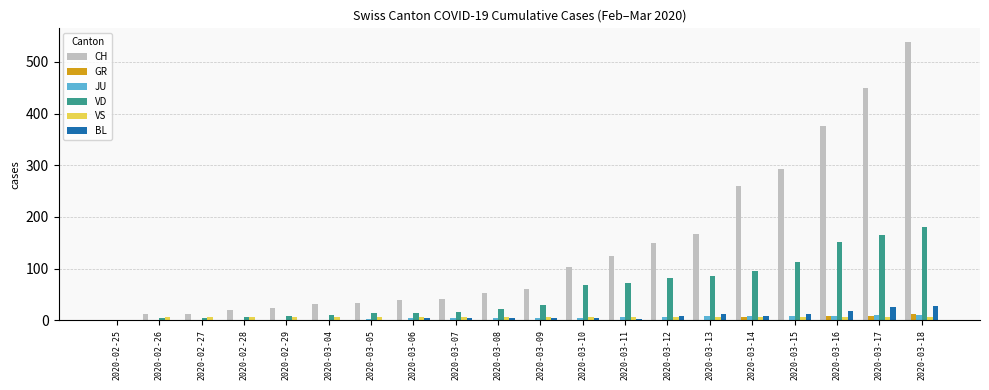

The value of VD at 2020-03-13 is 21. True or false?

False